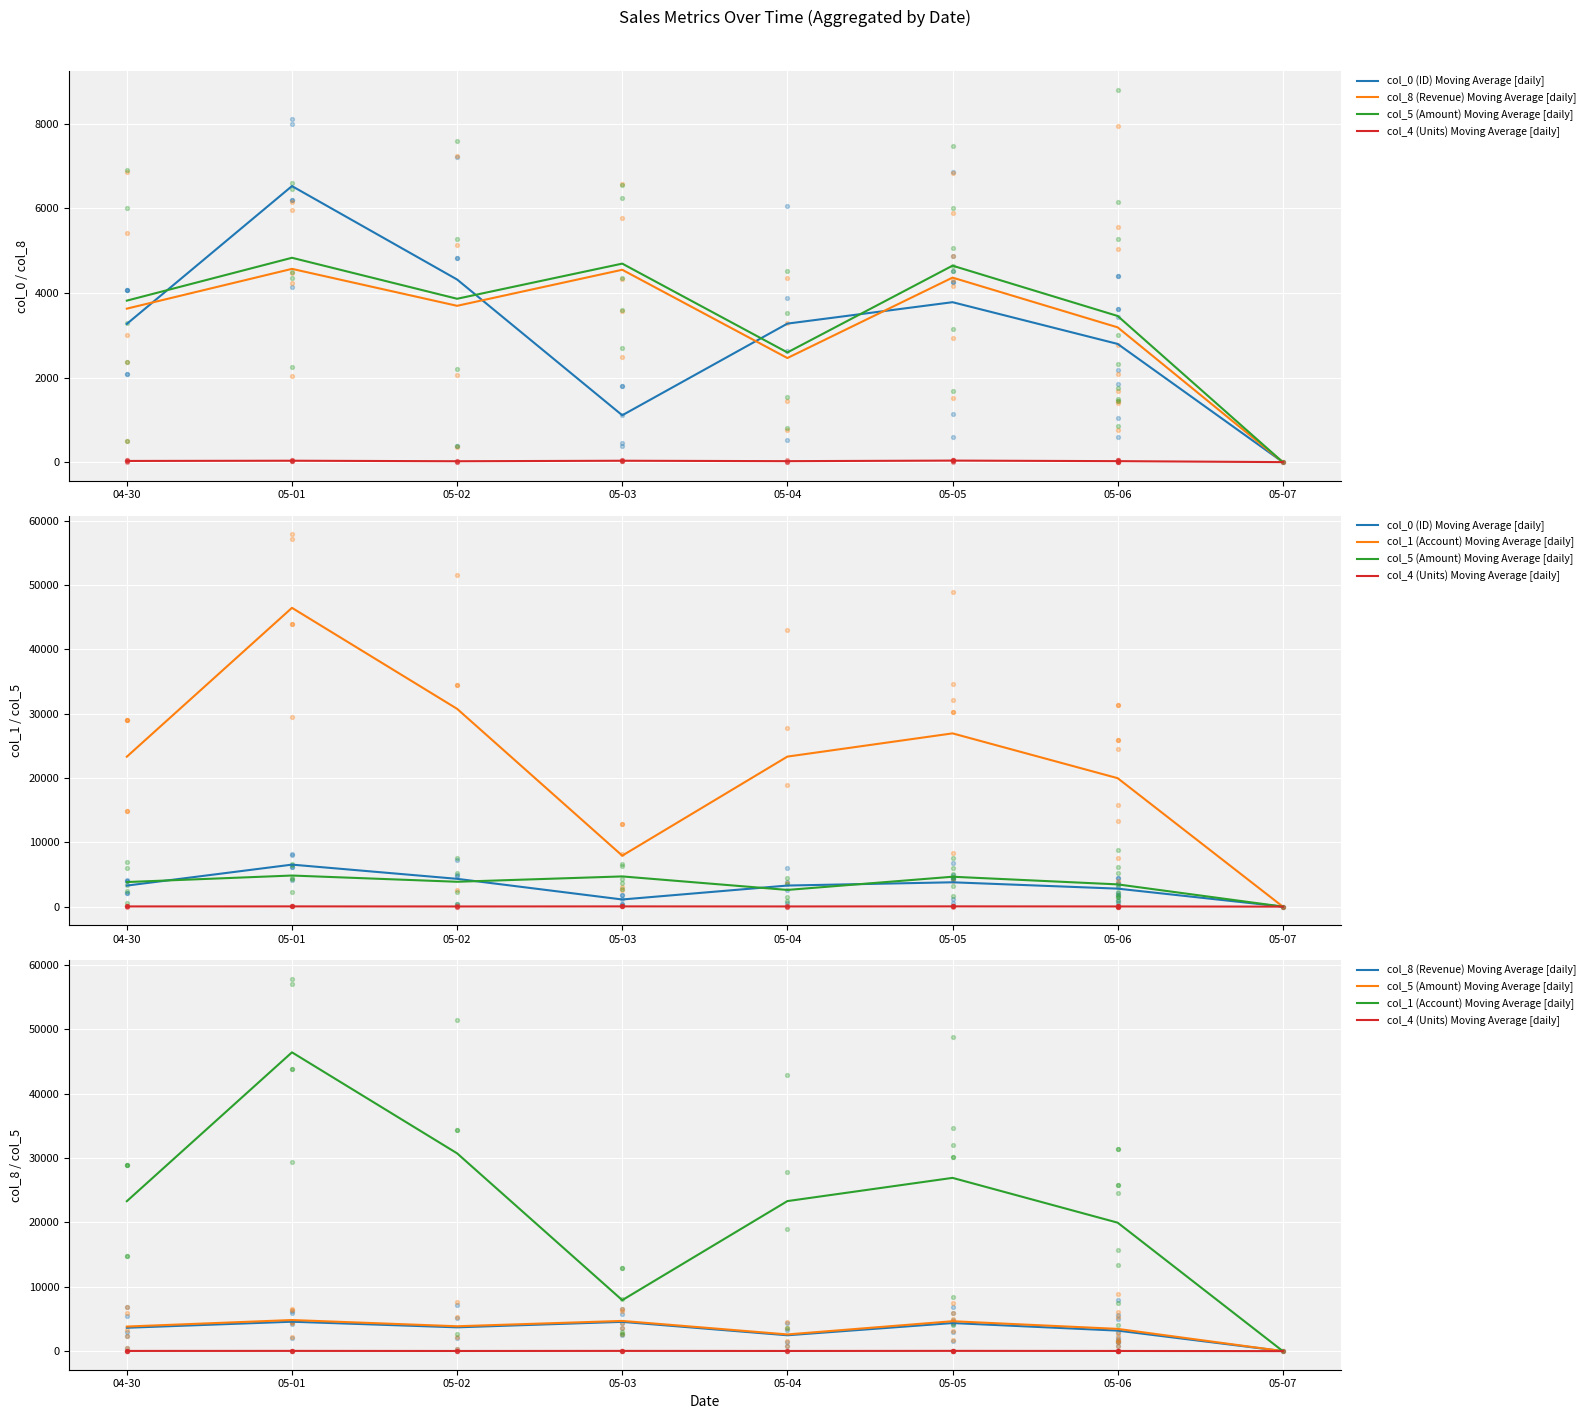

At which category is the sum across all series the highest?

05-01